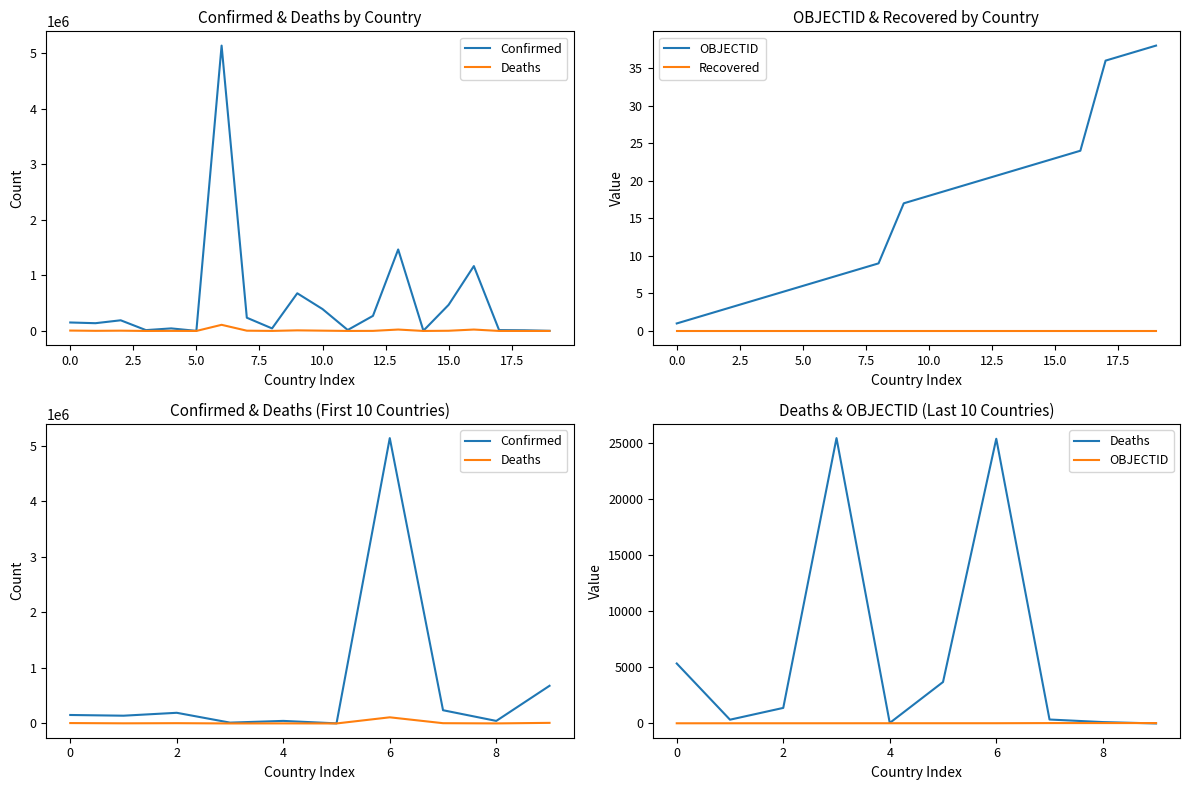

Which series changed the most between Andorra and Bangladesh?

Confirmed